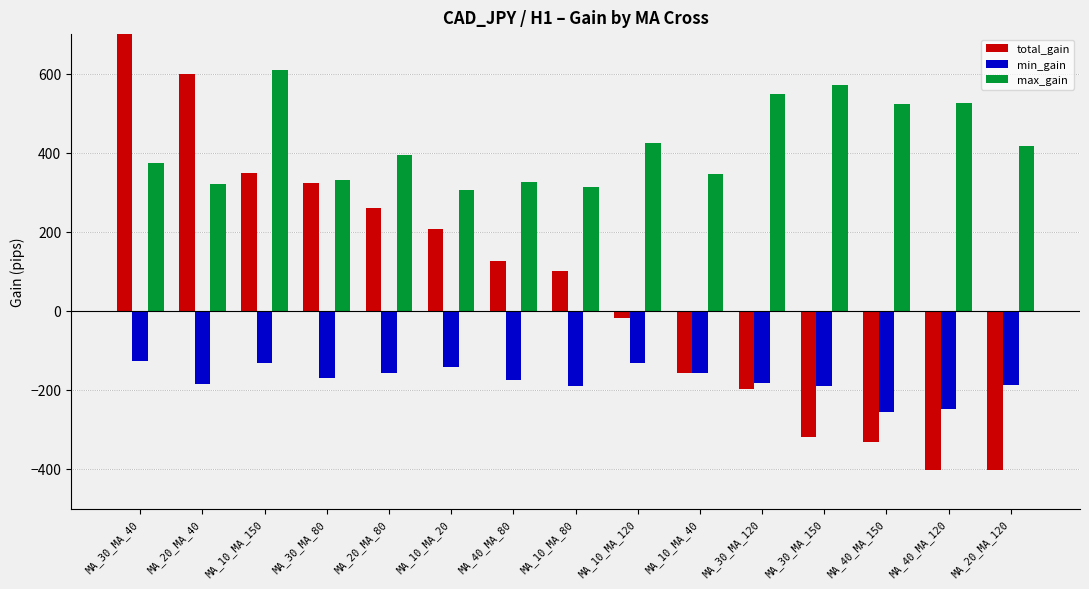

What is the difference between the maximum and minimum values in the max_gain series?

304